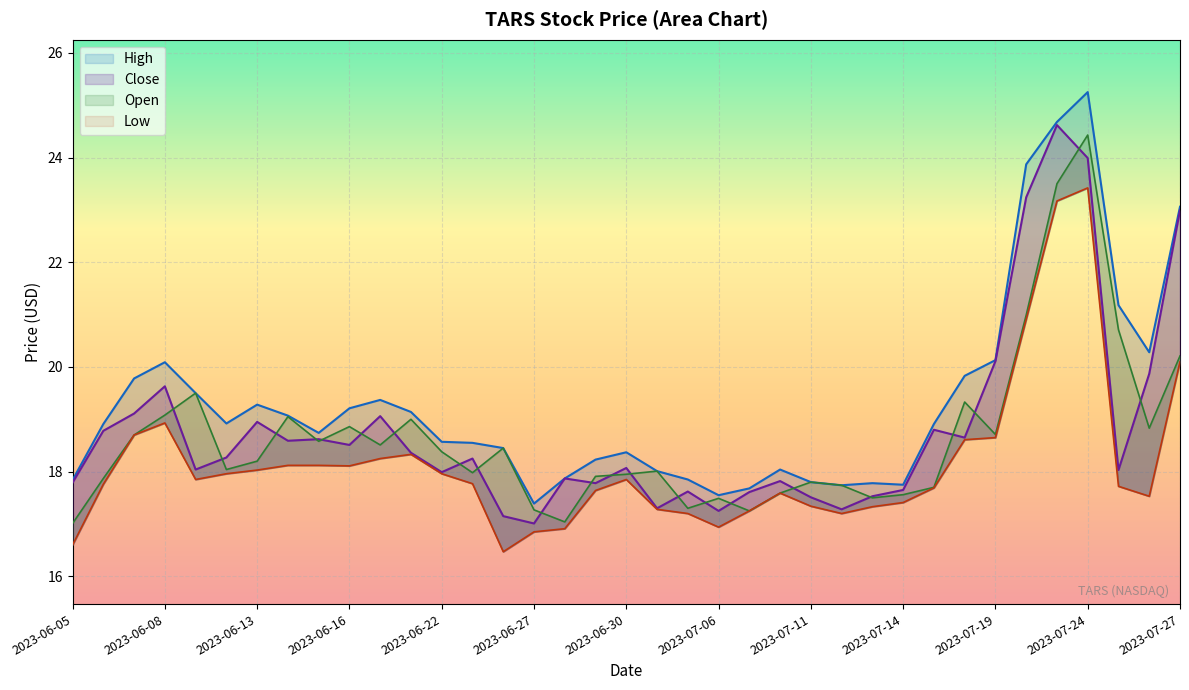

Rank the series at 2023-06-22 from highest to lowest value.

High, Open, Close, Low